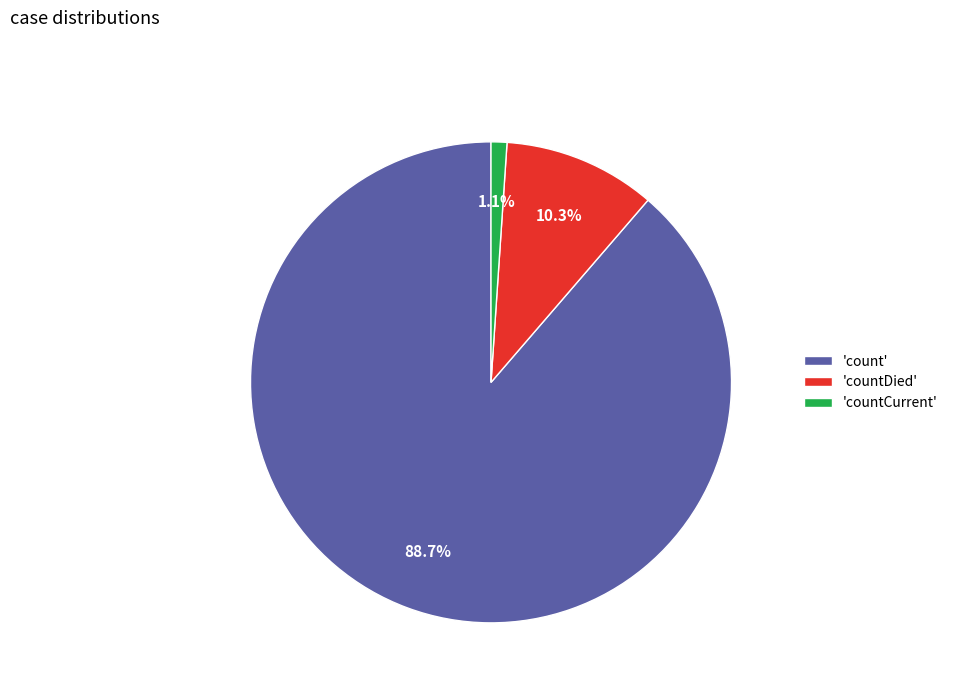

Combined, what portion of the pie is 'countCurrent' and 'count'?

89.7%